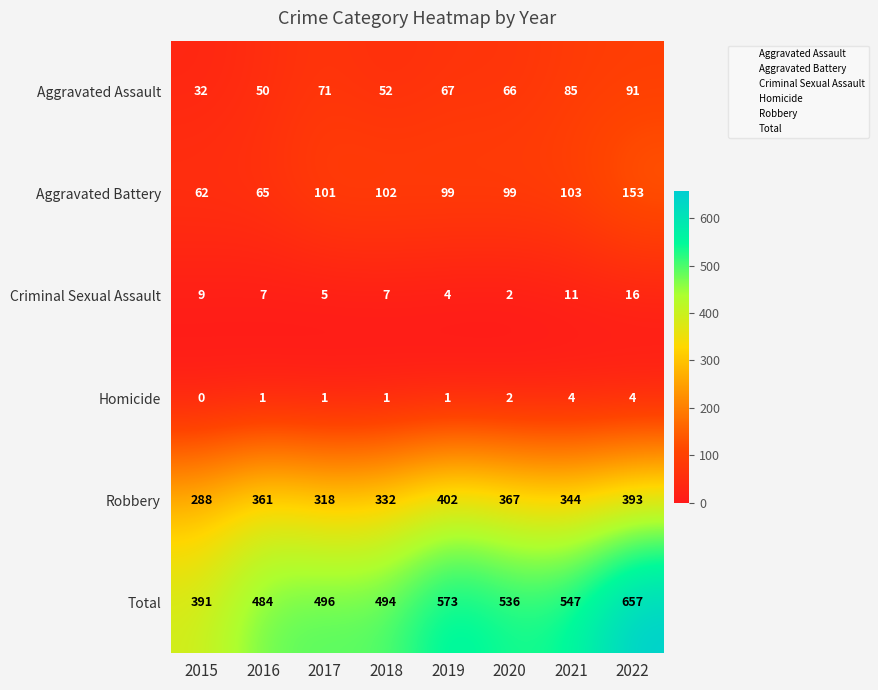

The value of Homicide at 2020 is 2. True or false?

True